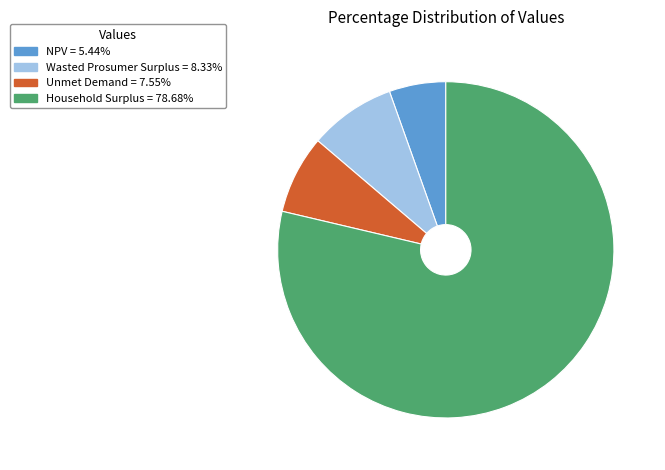

Between Unmet Demand and Wasted Prosumer Surplus, which is larger?

Wasted Prosumer Surplus